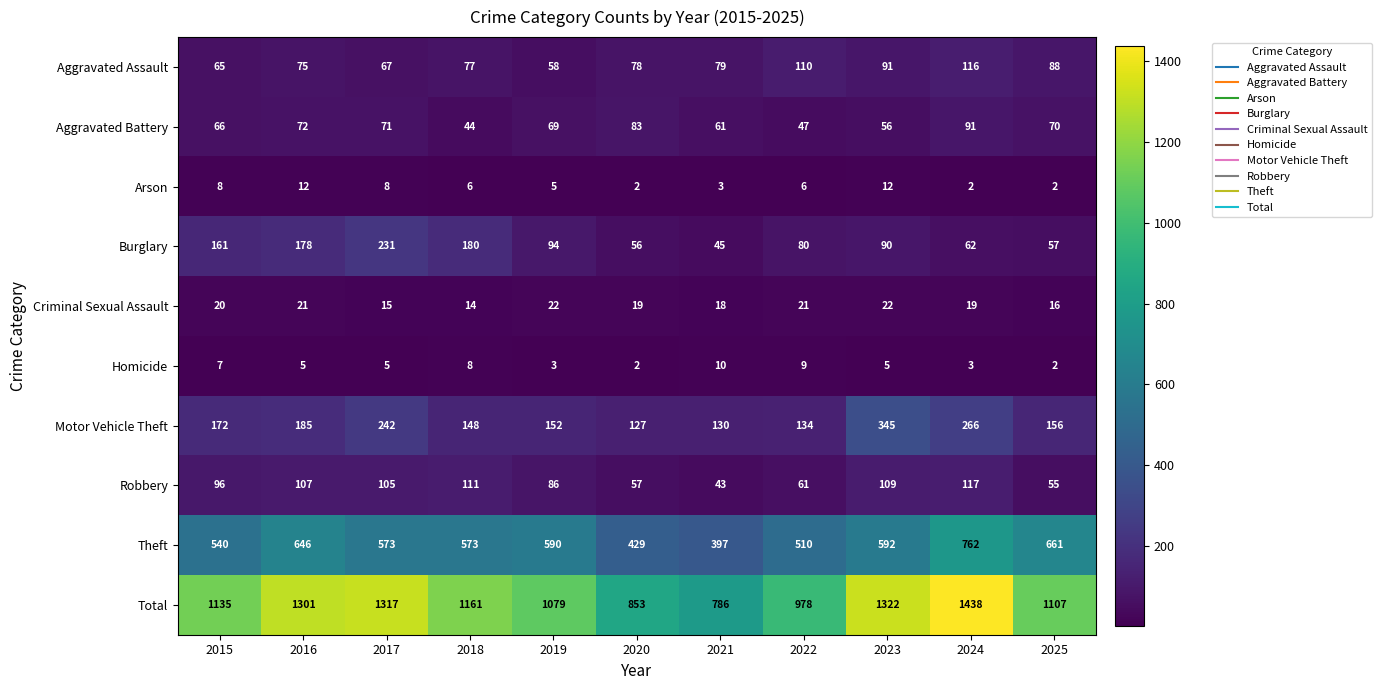

List the series in order of their peak value, highest first.

Total, Theft, Motor Vehicle Theft, Burglary, Robbery, Aggravated Assault, Aggravated Battery, Criminal Sexual Assault, Arson, Homicide